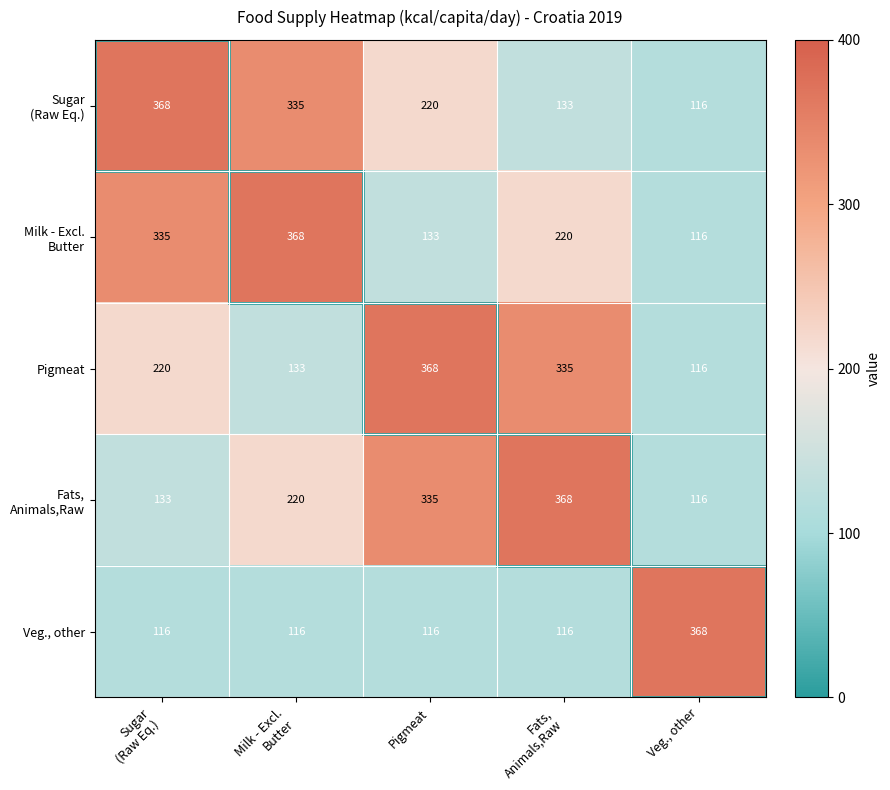

At how many categories does at least one series exceed 356?

5